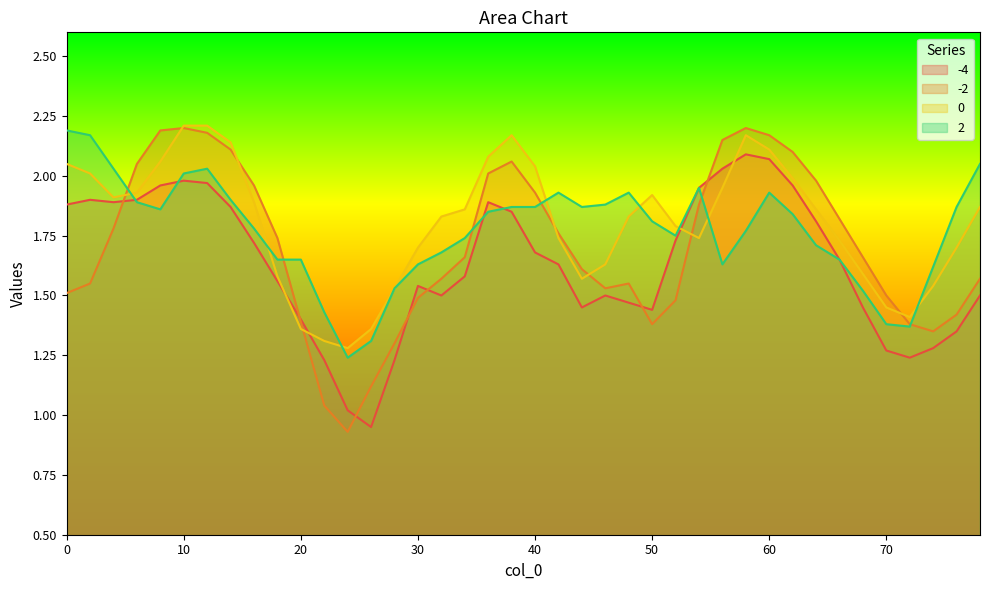

What is the greatest value displayed?

2.2